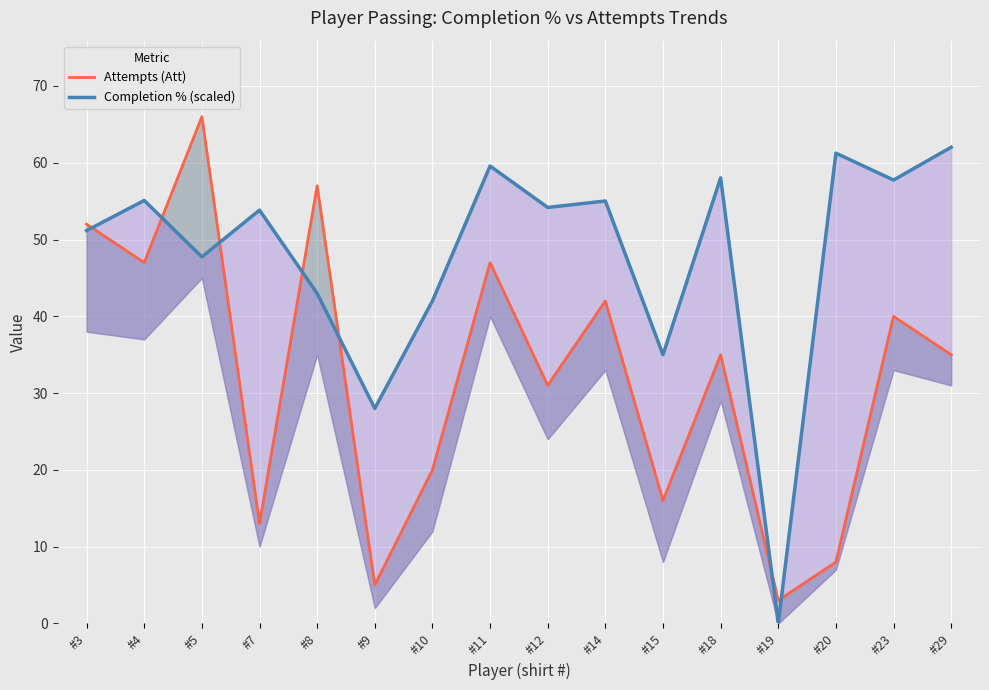

True or false: Completion % (scaled) has a value of 40.0 at #23.

False